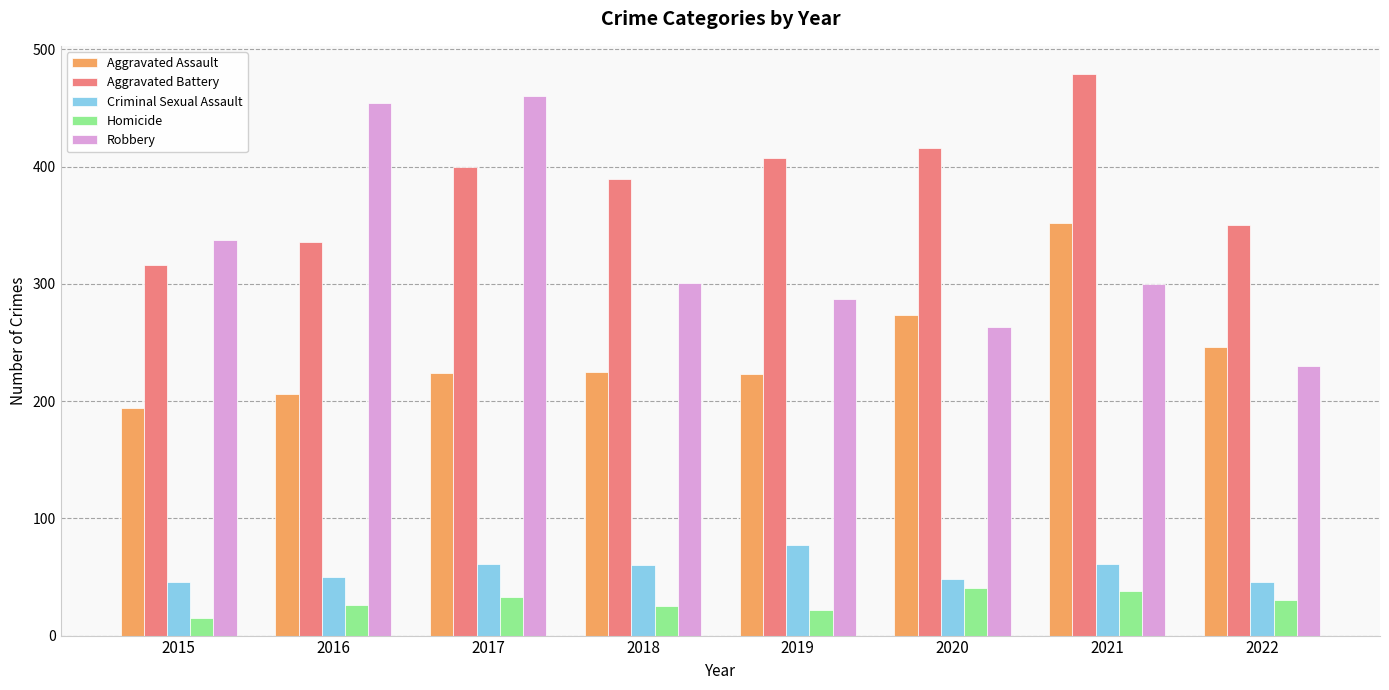

What is the greatest value displayed?

479